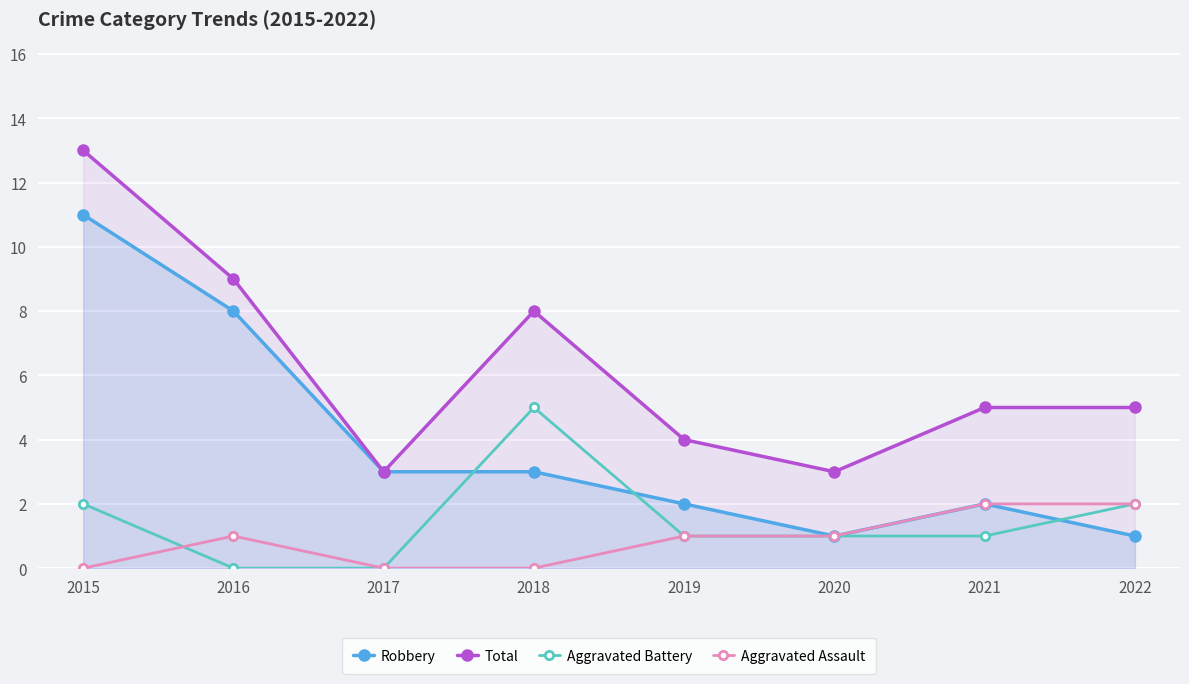

Is it true that Total equals 8 at 2018?

True